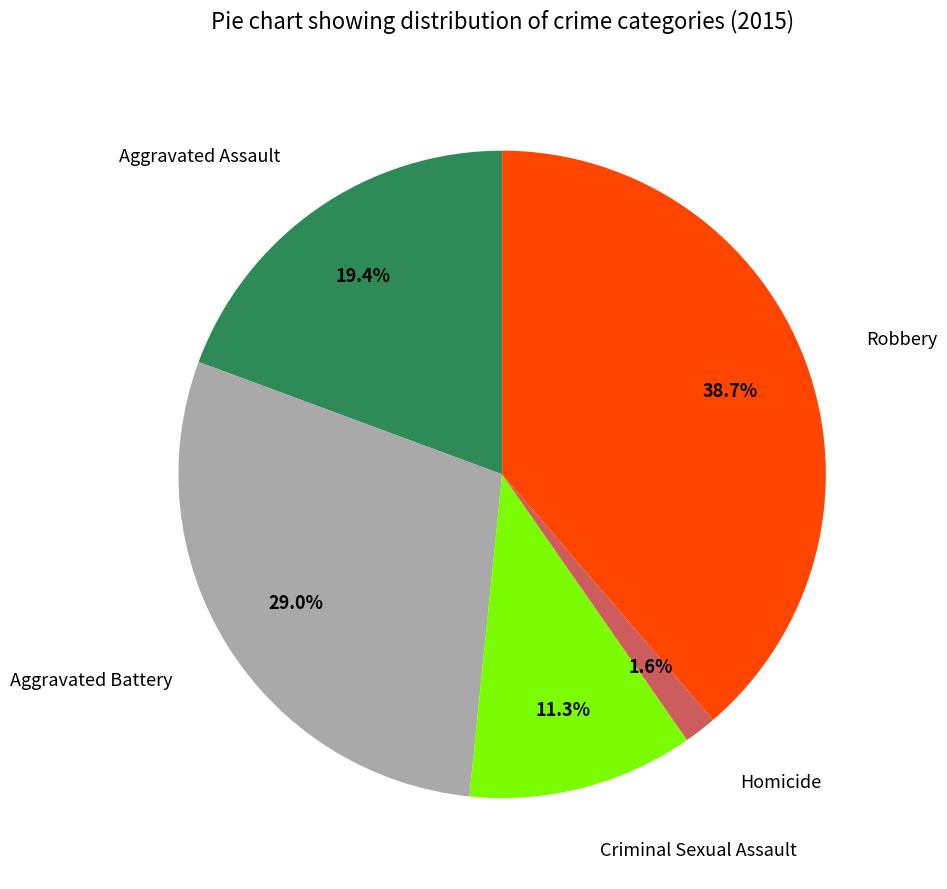

How many slices are in this pie chart?

5